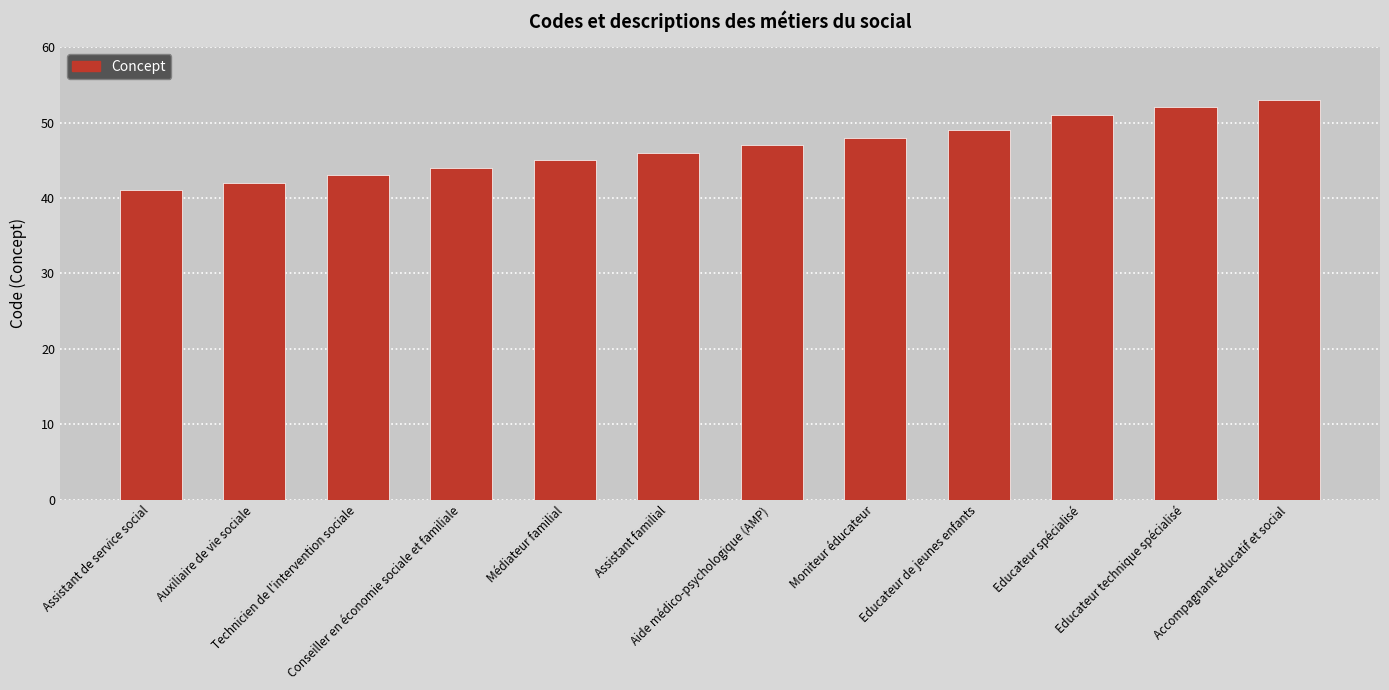

What is the label of the 4th bar from the left?

Conseiller en économie sociale et familiale